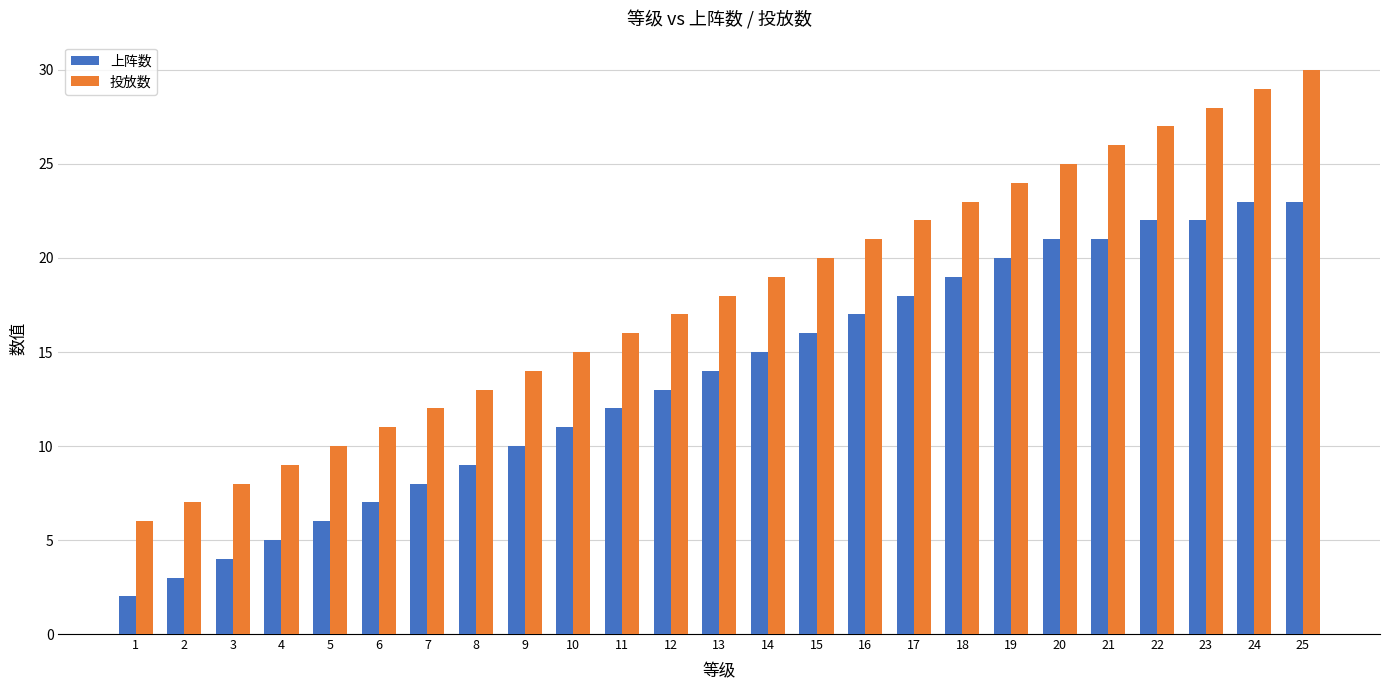

At which label does 投放数 reach its minimum?

1